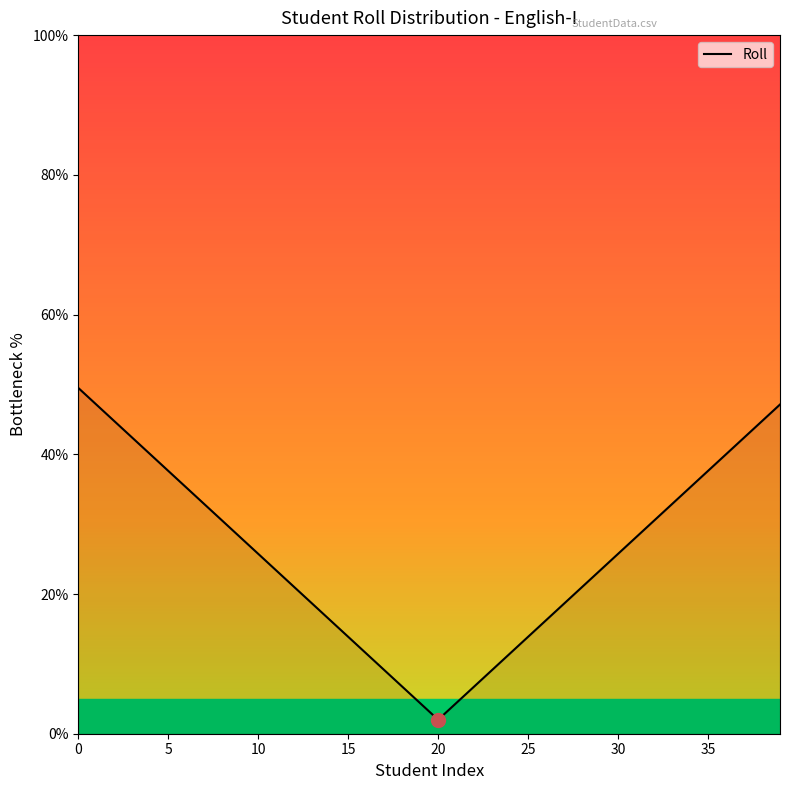

What is the minimum value shown in the chart?

2.0